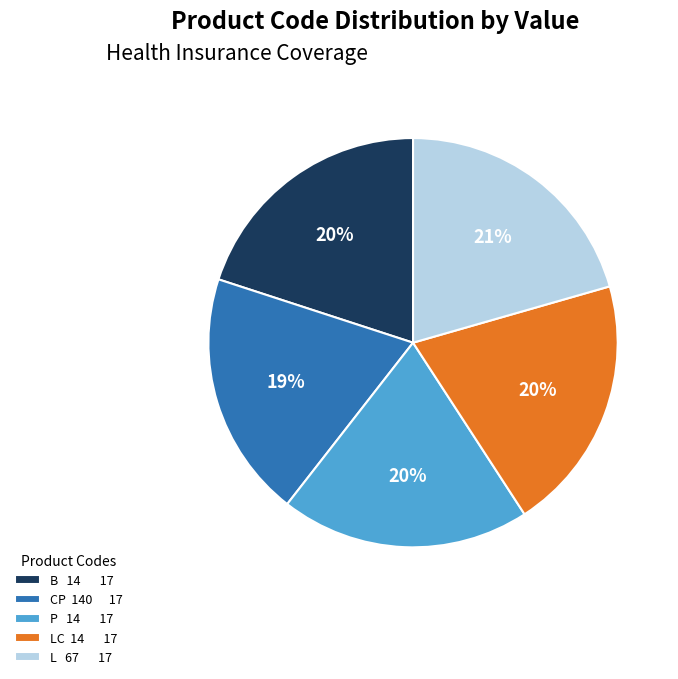

To the nearest percent, what percentage of the pie is CP 140 17?

19%